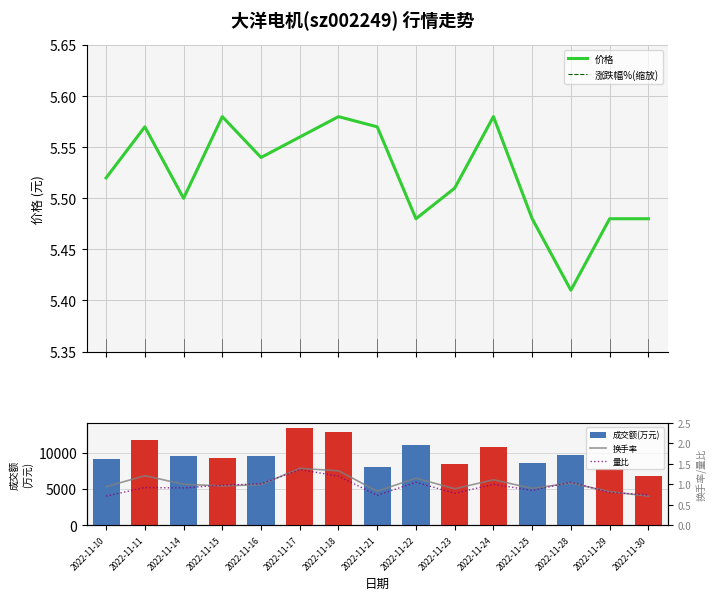

At which category is the sum across all series the highest?

2022-11-17